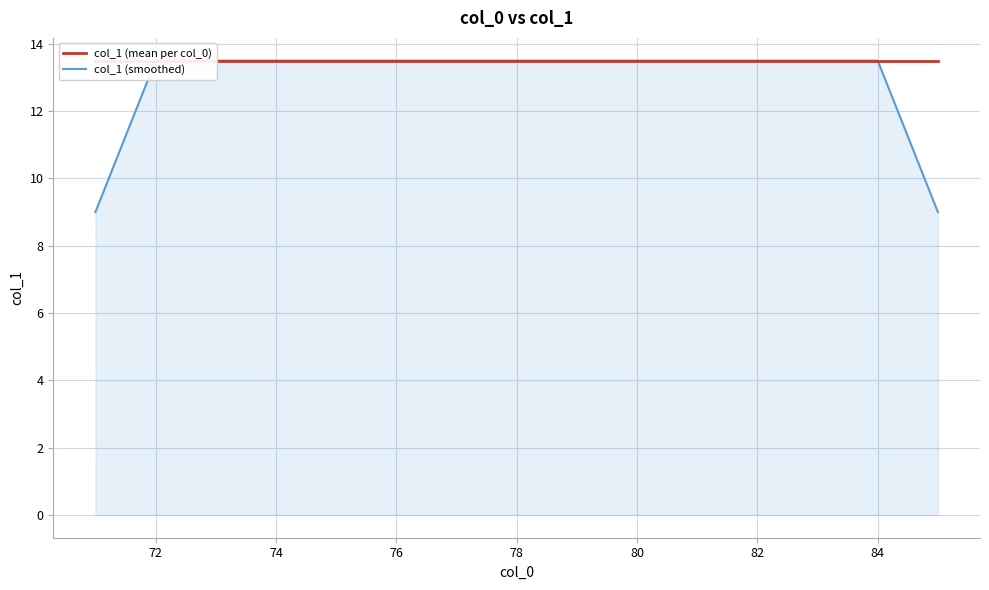

What is the value of the col_1 (mean per col_0) point at the 15th from the left?

13.5